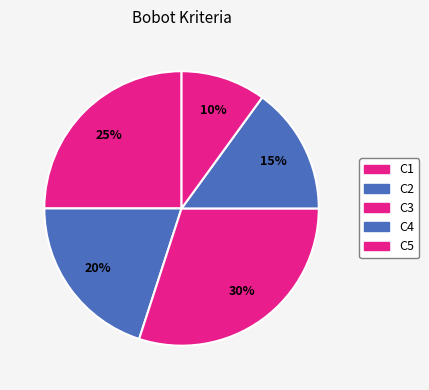

What is the total percentage of C3 and C2?

50.0%